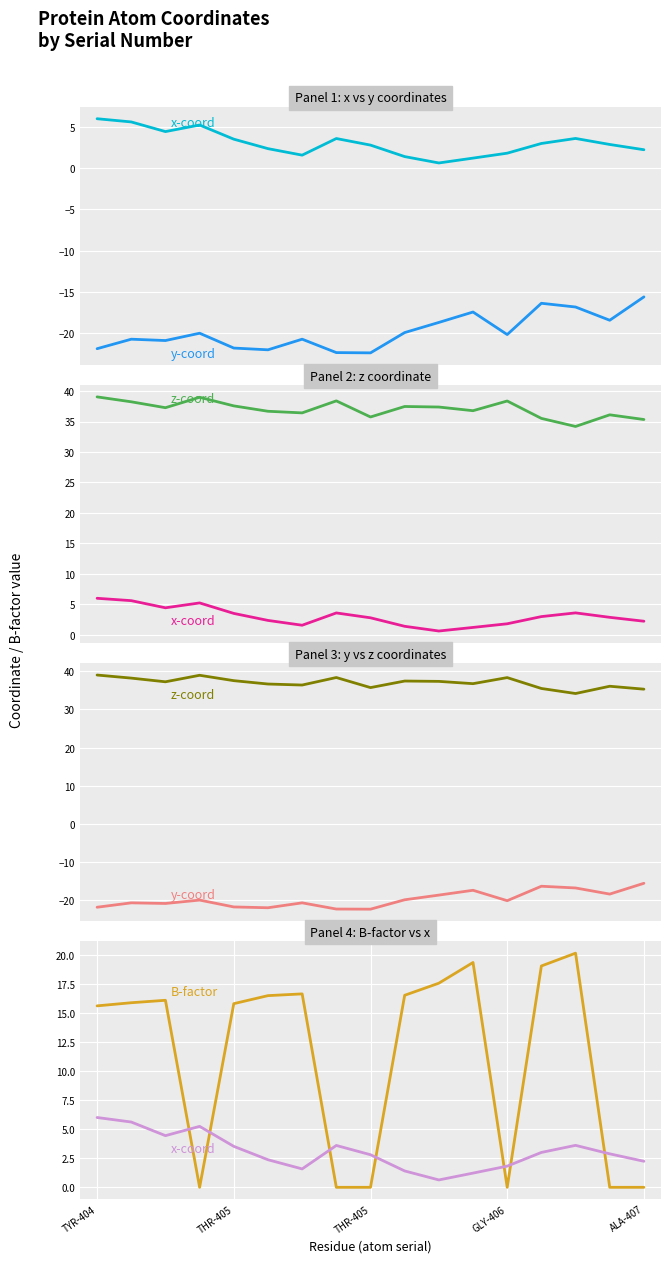

Is the value of y-coord at 12 greater than the value of z-coord at 13?

No